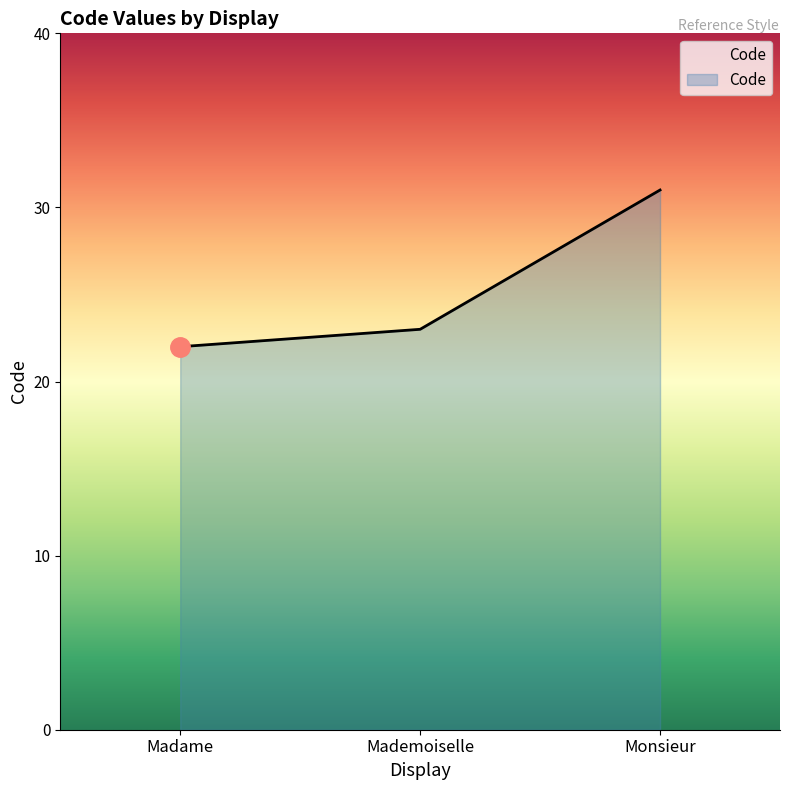

What is the difference between the values at Monsieur and Madame?

9